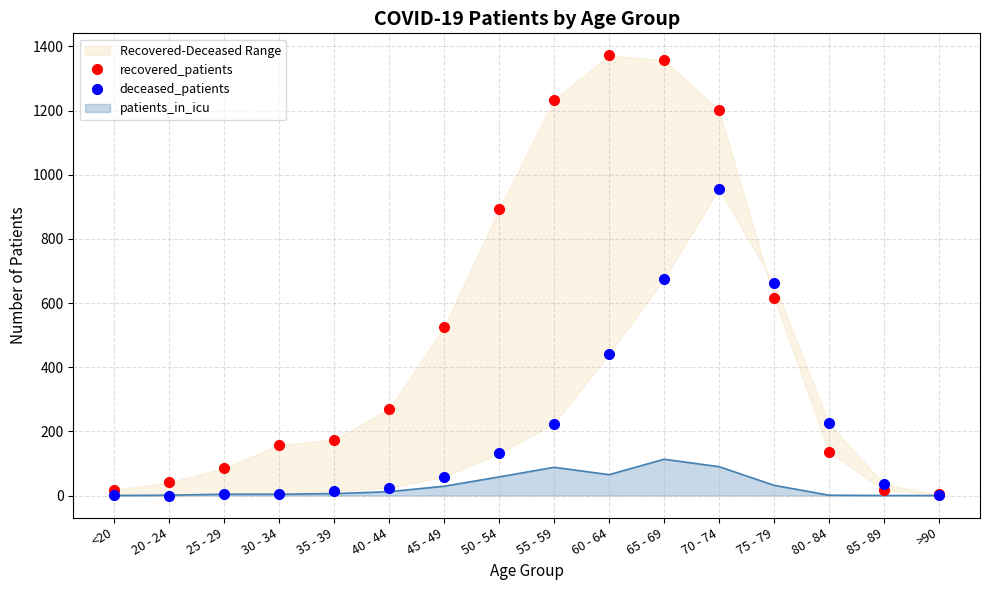

What is the difference between the maximum and minimum values in the deceased_patients series?

955